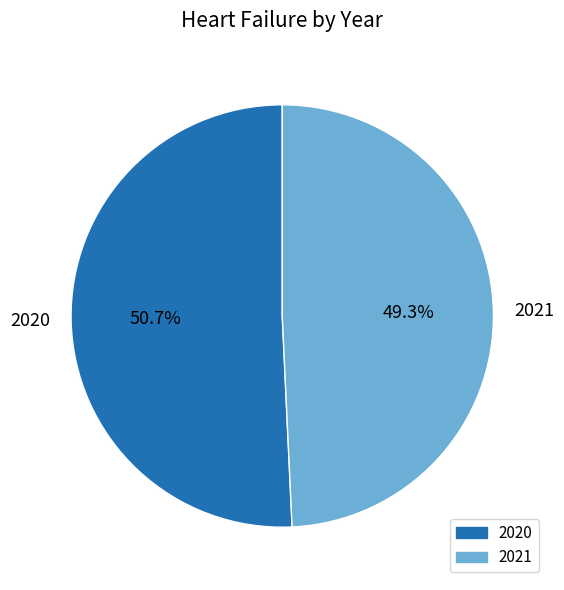

To the nearest percent, what is the difference between the 2020 and 2021 slice percentages?

1%